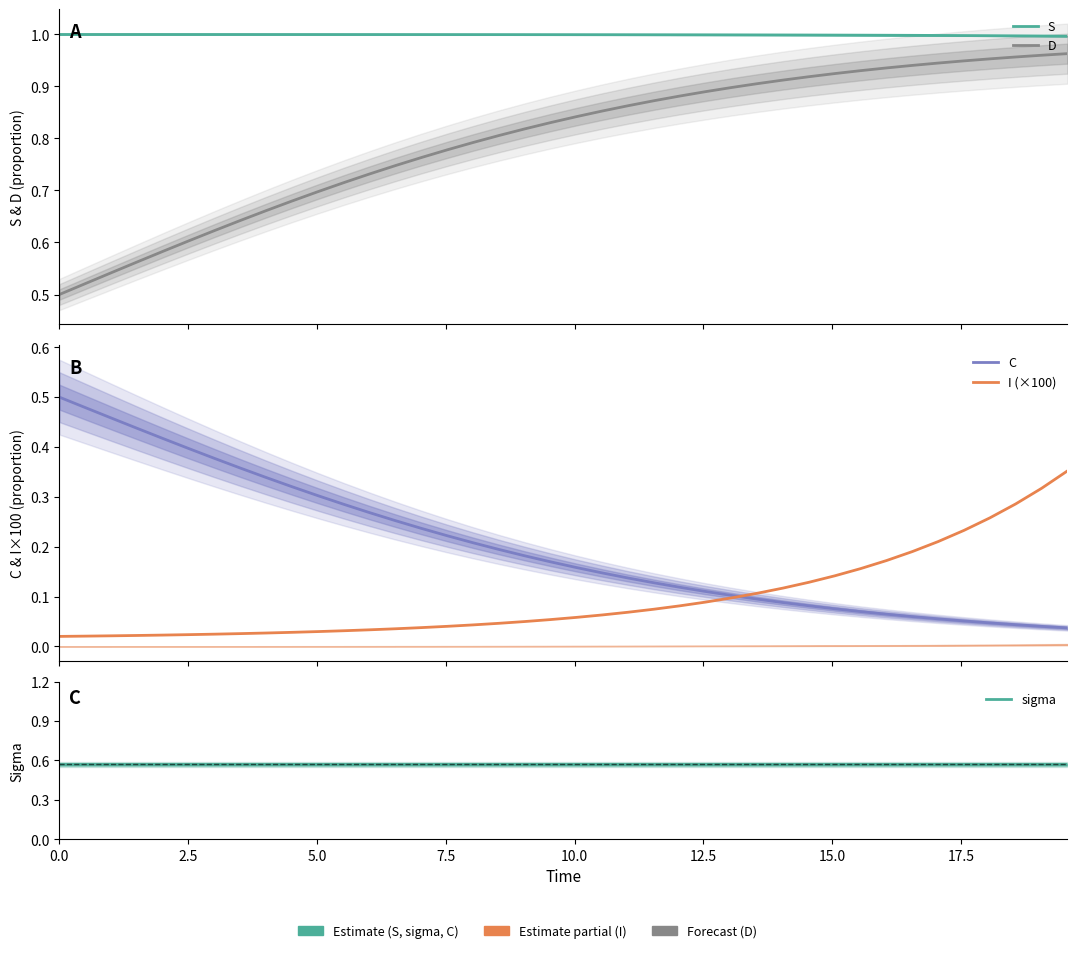

The I (×100) series shows 0.0 at 14. True or false?

False